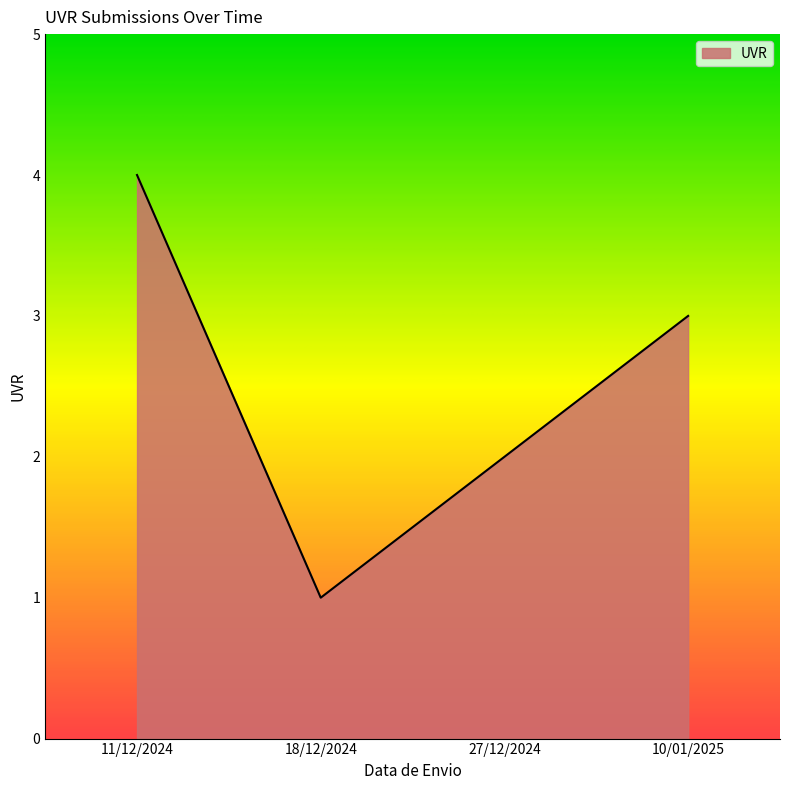

Where is the data nearest to the value 2?

27/12/2024